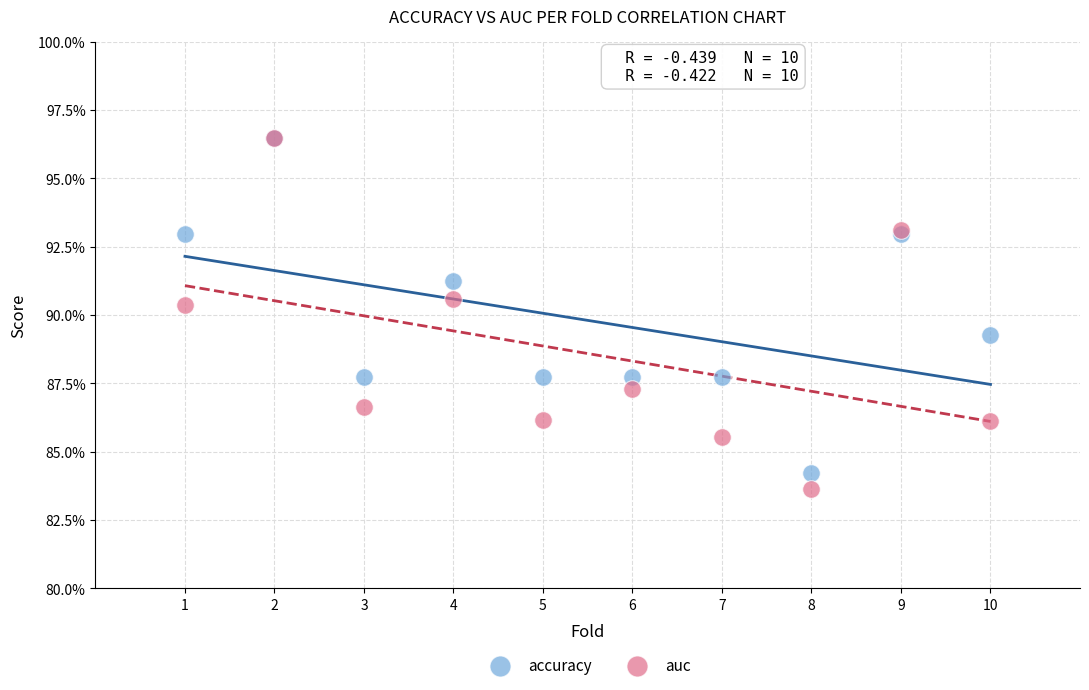

What are all the series names shown in the legend?

accuracy, auc